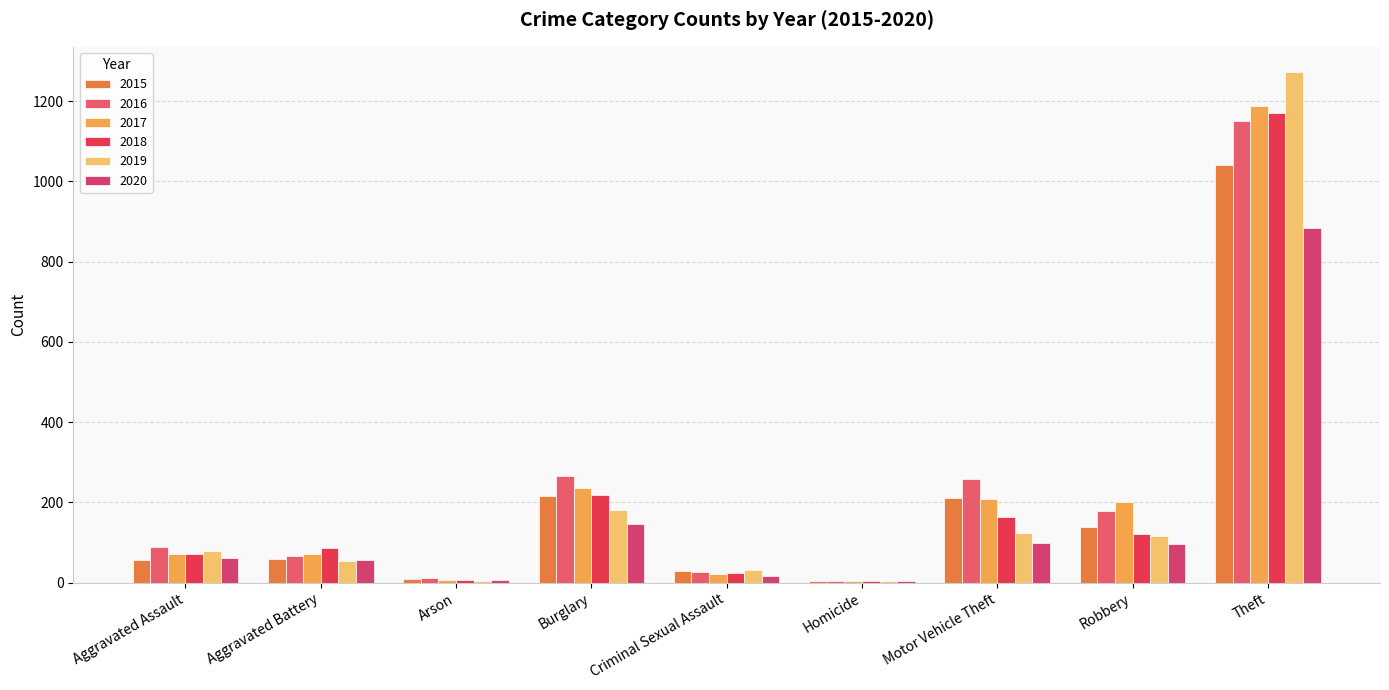

Which series has the largest range (max minus min)?

2019